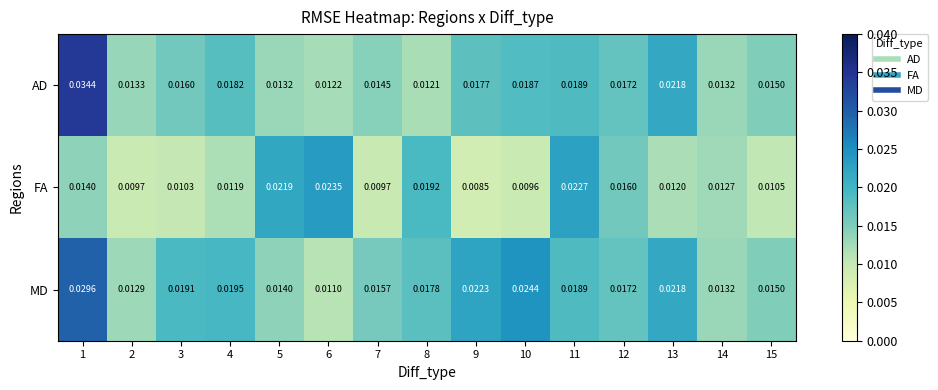

Which series has the largest total across all categories?

MD